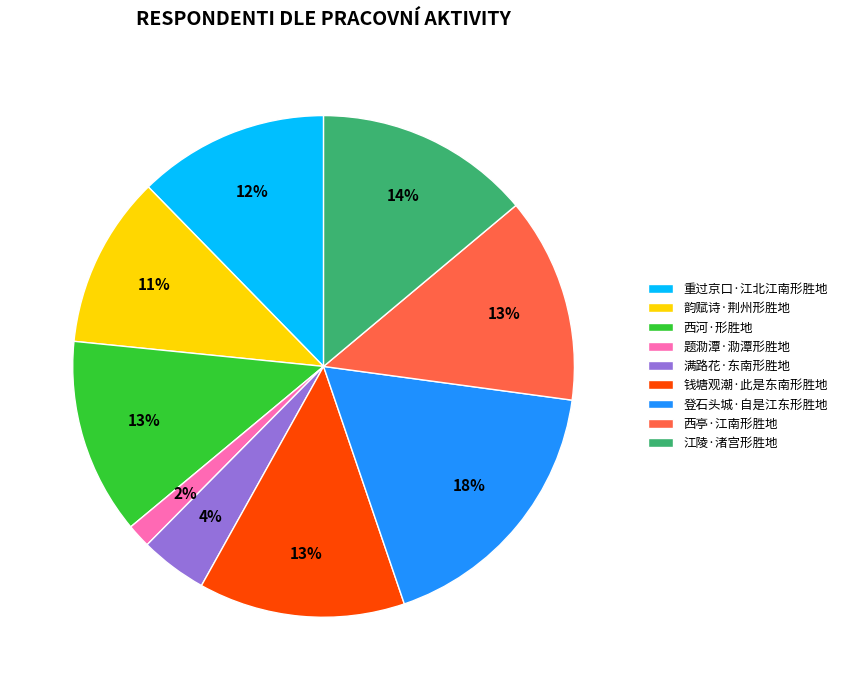

How many segments does this pie chart have?

9